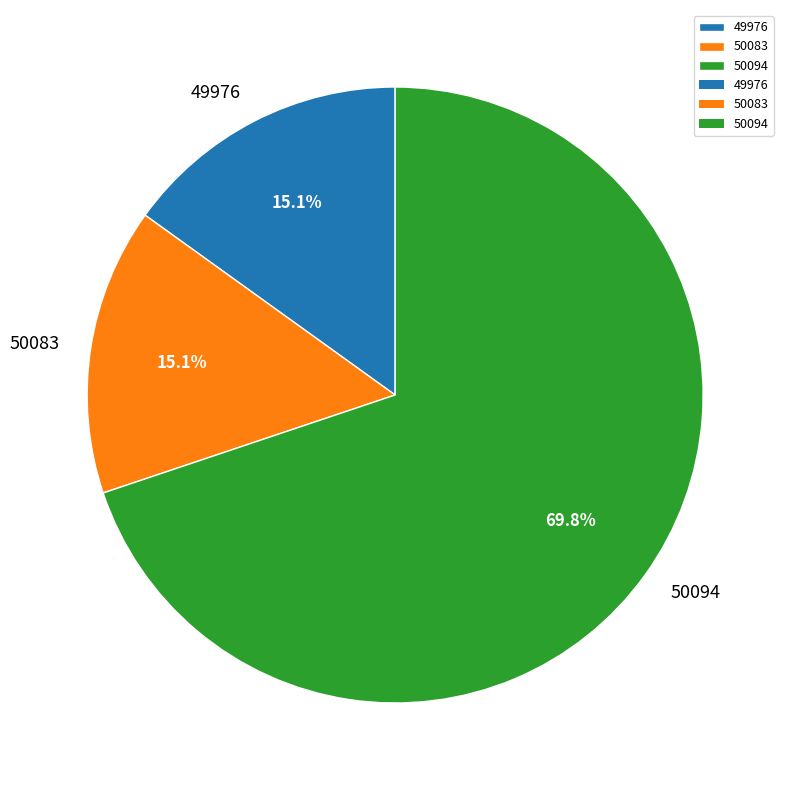

How many slices are in this pie chart?

3